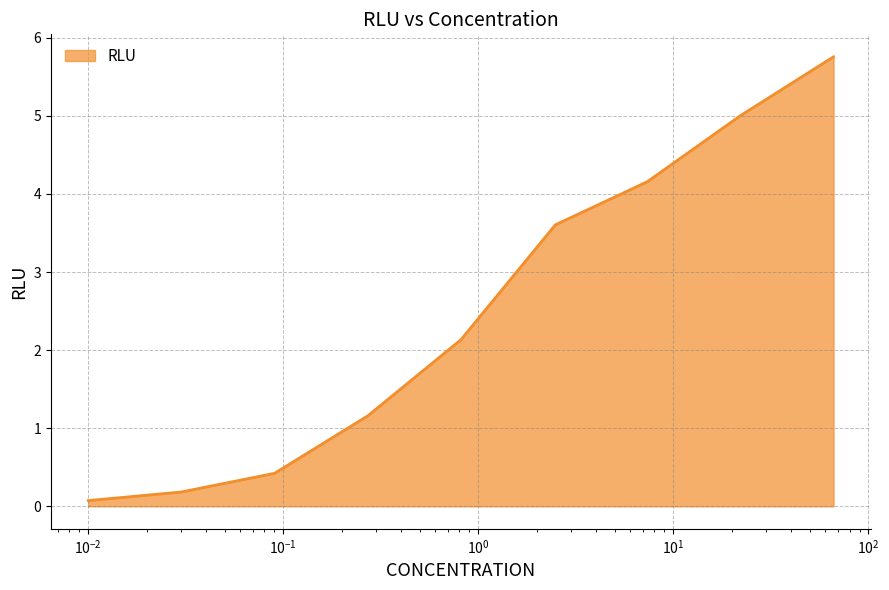

How many lines are shown in the chart?

1